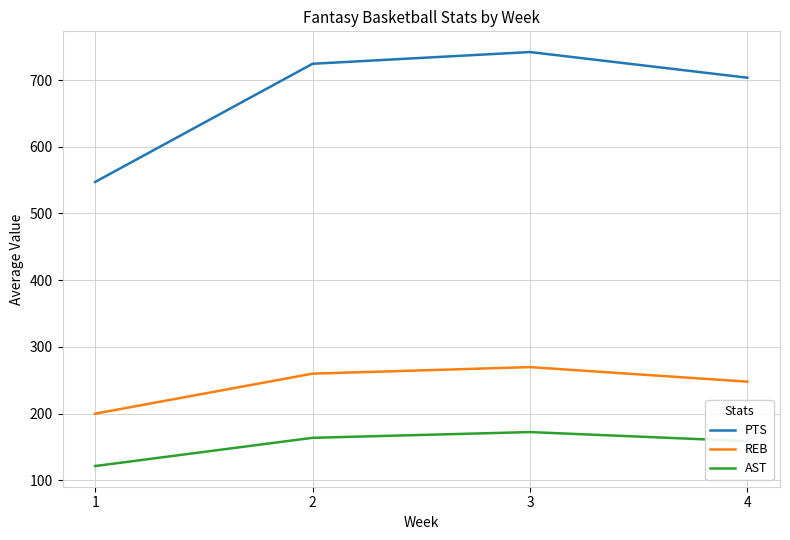

Where does the REB series first go above 259?

2